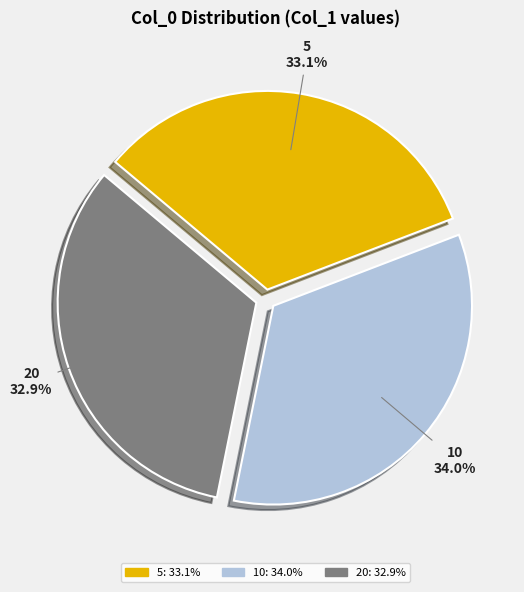

Between 10 and 20, which is larger?

10